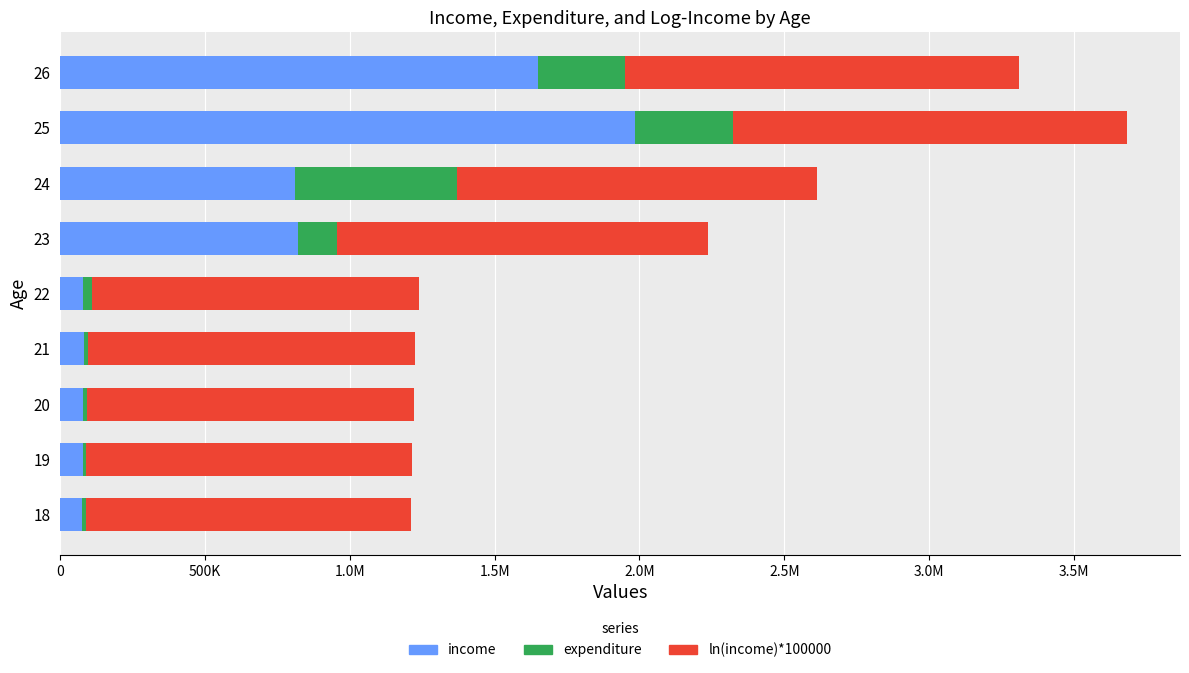

What are all the series names shown in the legend?

income, expenditure, ln(income)*100000